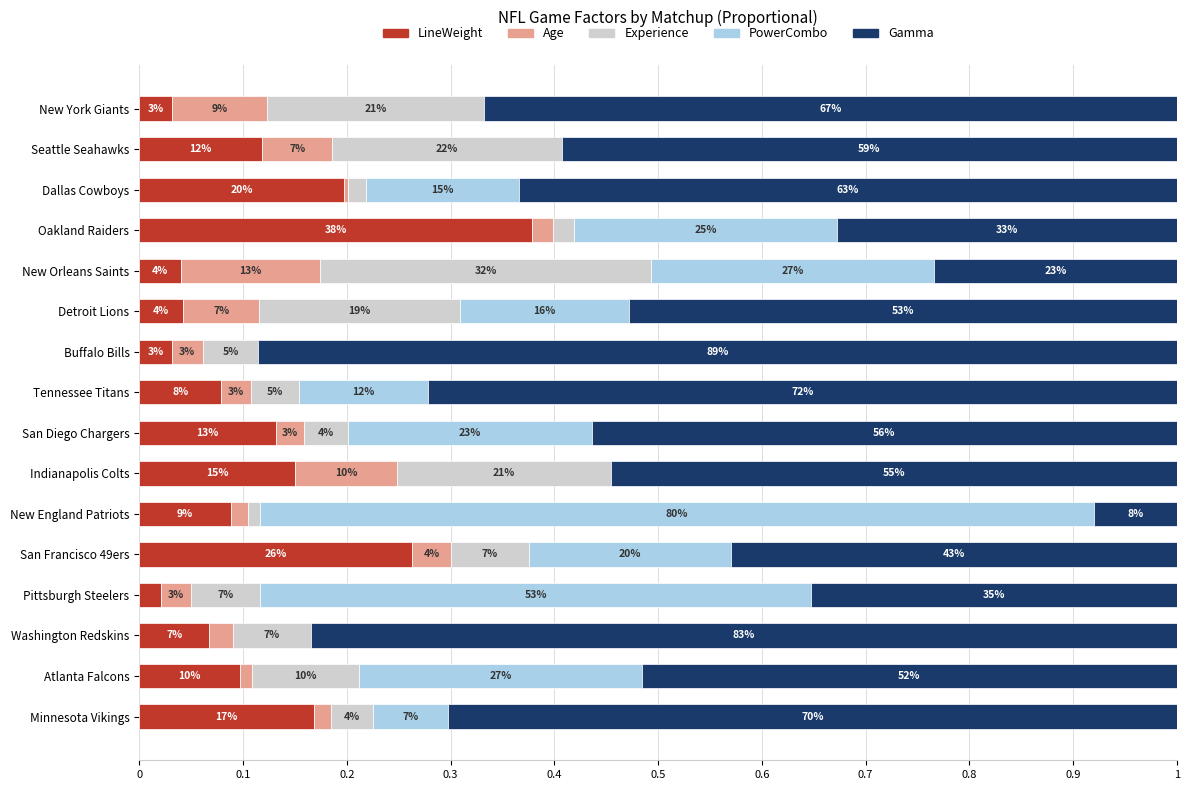

What are all the series names shown in the legend?

LineWeight, Age, Experience, PowerCombo, Gamma